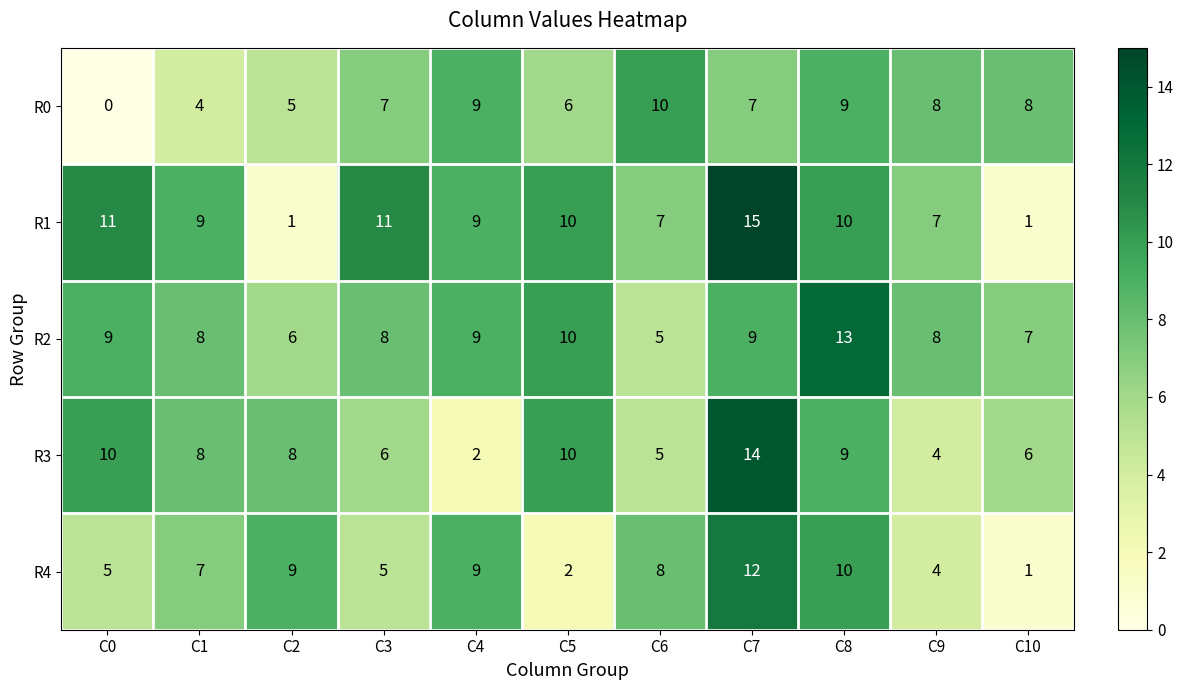

What is the difference between the highest and lowest values at C1?

5